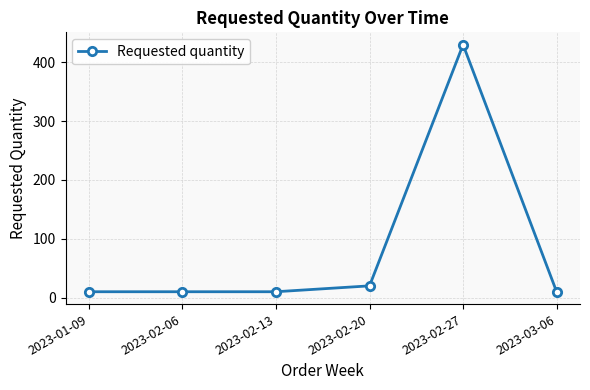

What value does the data have at 2023-02-13, to the nearest 5?

10